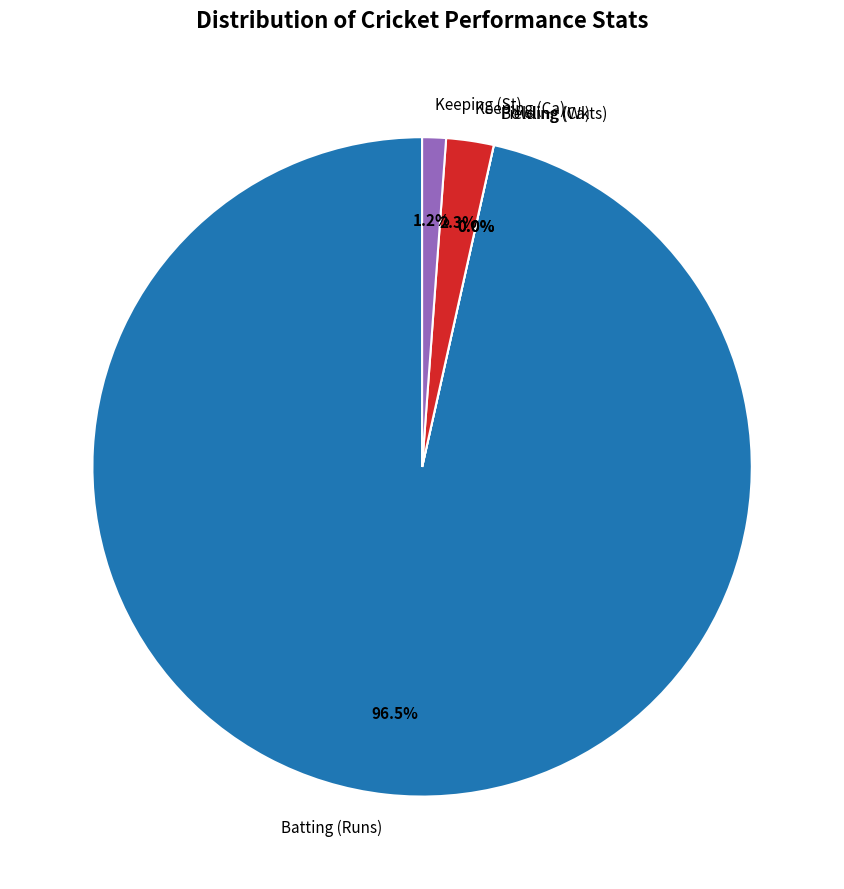

Is Batting (Runs) the majority of the pie?

Yes